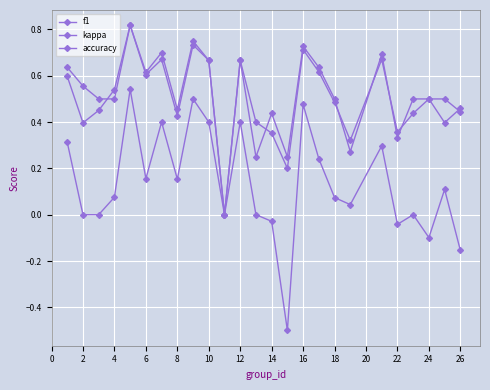

How many series are shown in this chart?

3